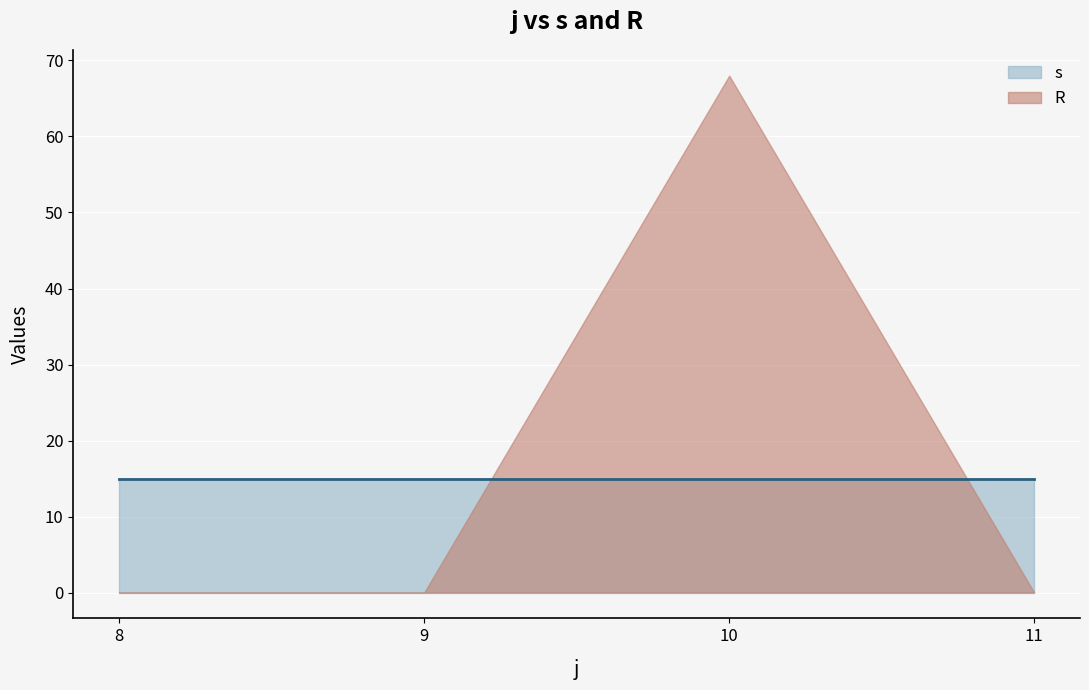

Count the R values in the range 0 to 68.

4